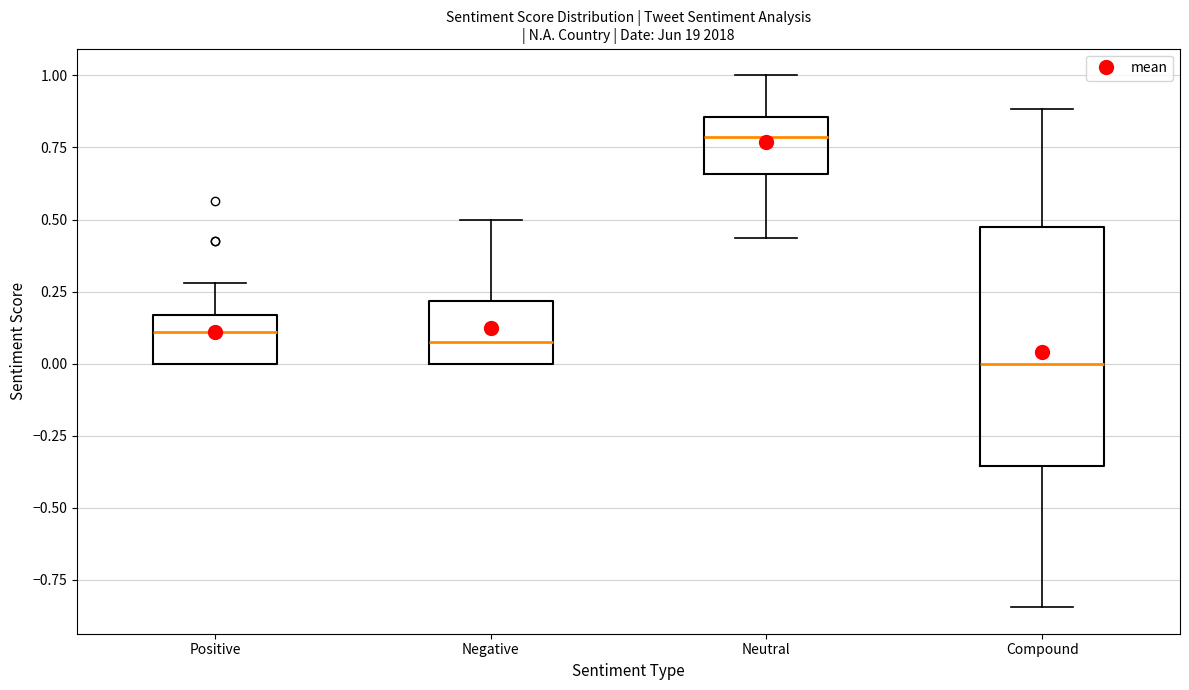

Which box is the tallest, from its lower edge to its upper edge?

Compound